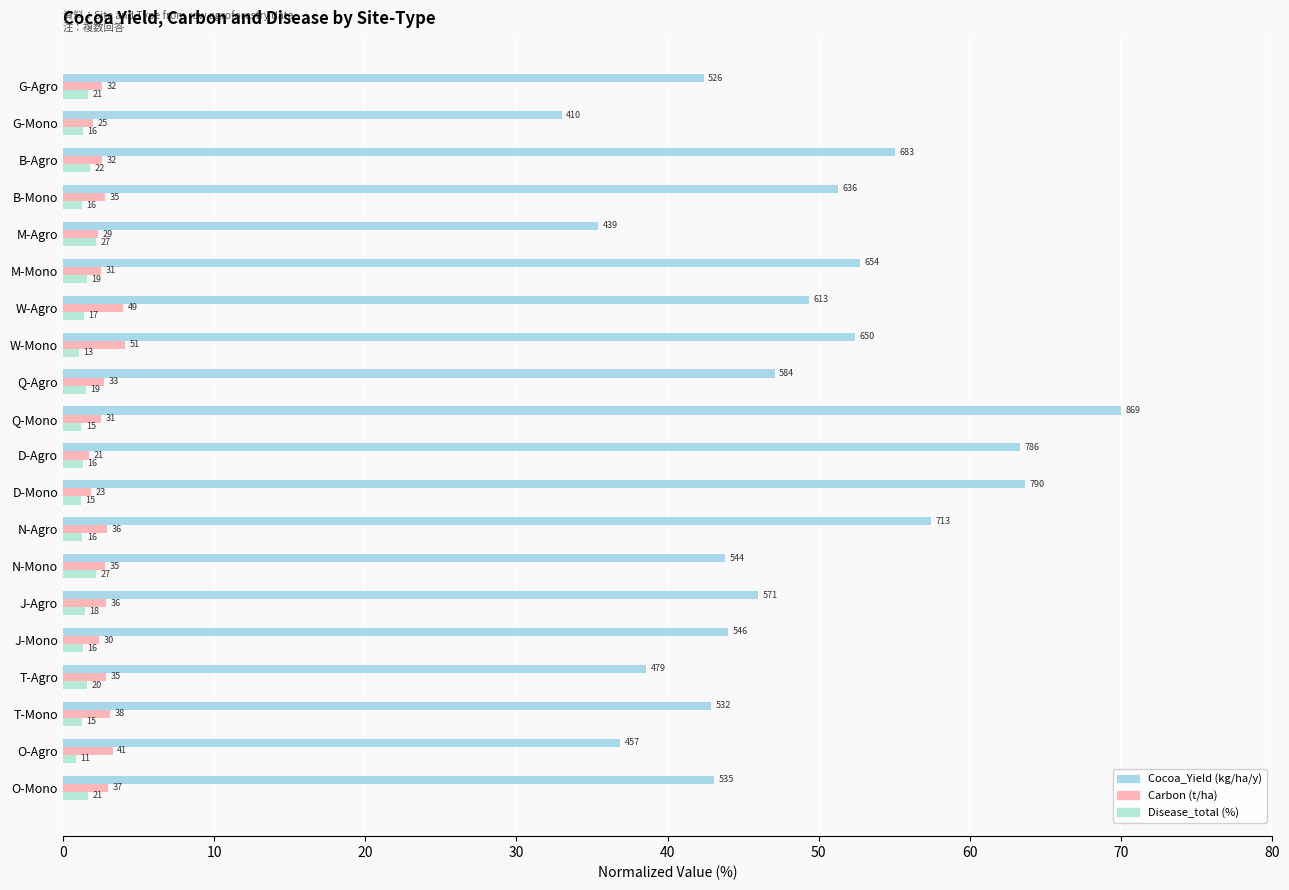

The value of Cocoa_Yield at G-Agro is 42.4. True or false?

True